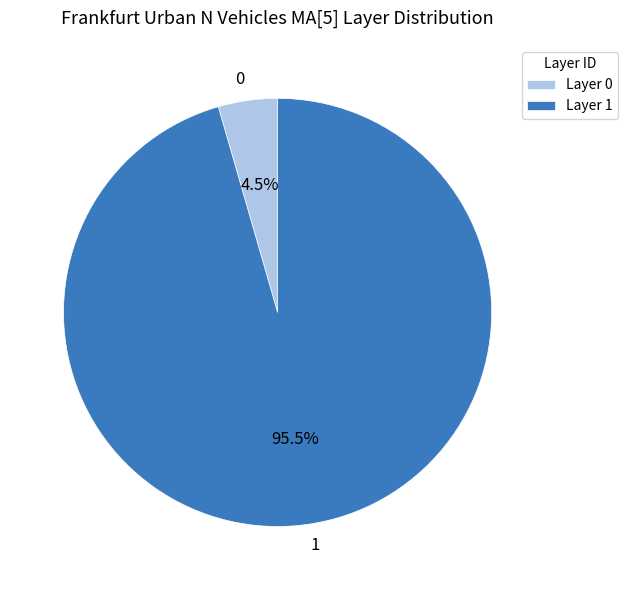

To the nearest percent, what is the difference between the largest and smallest slice percentages?

91%